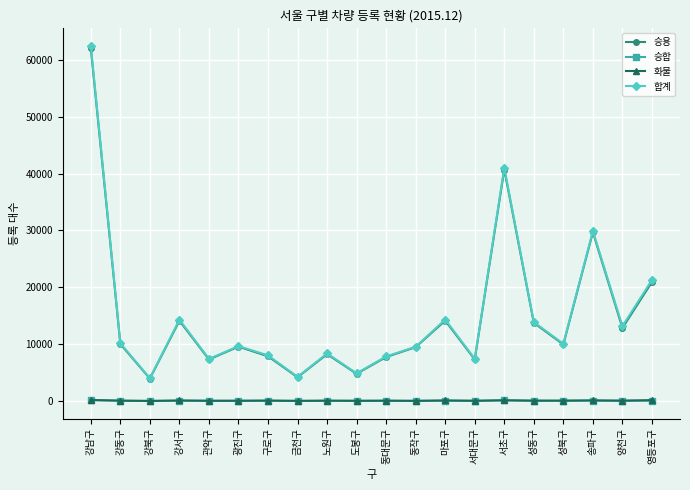

What is the label of the 3rd point from the right?

송파구